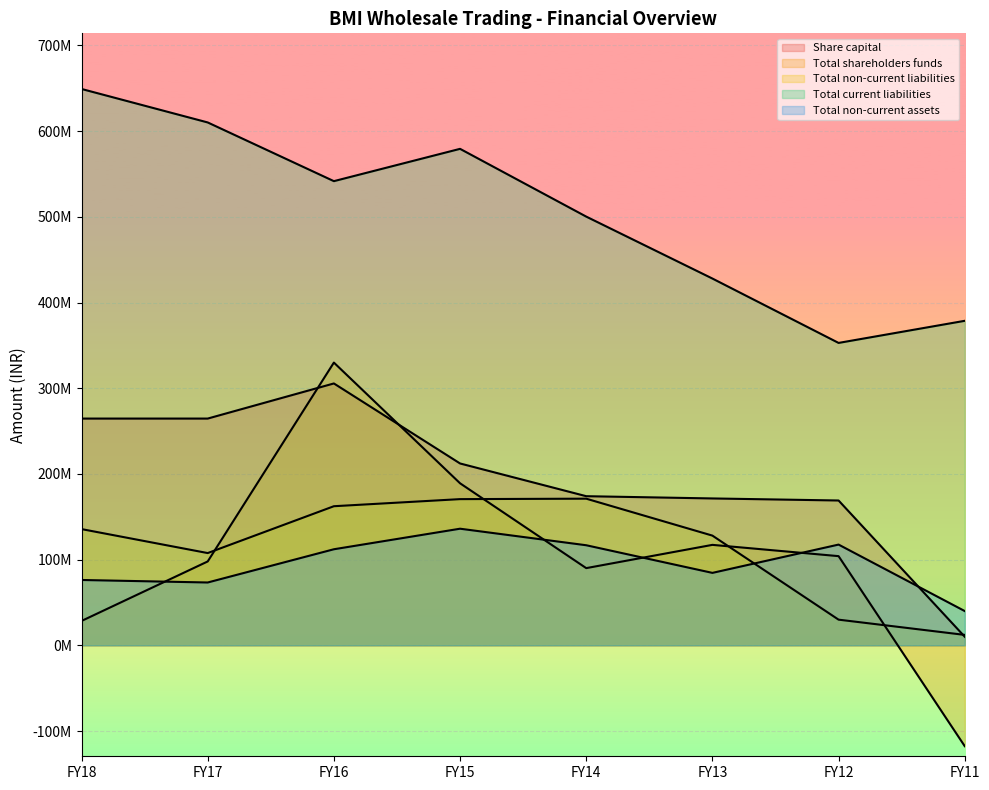

What is the value of the Total non-current liabilities point at the 6th from the left?

128012503